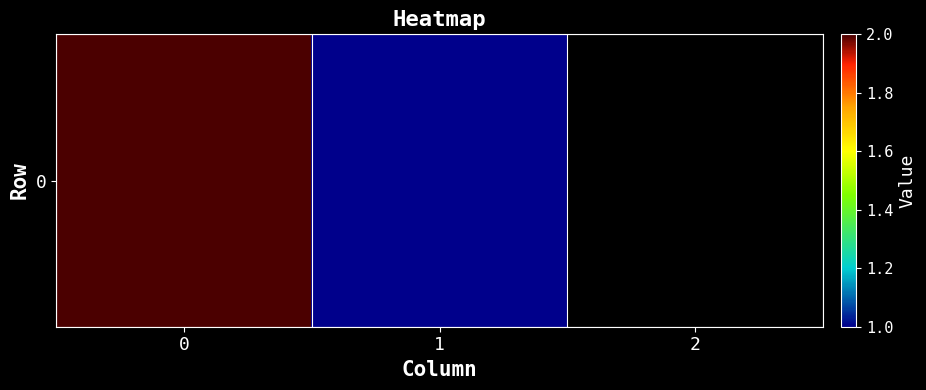

True or false: the data shows 1.7 at 1.

False